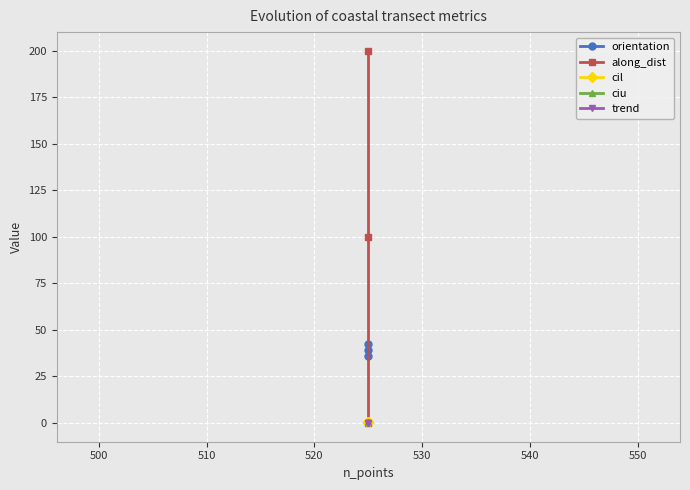

What is the maximum value shown in the chart?

200.0